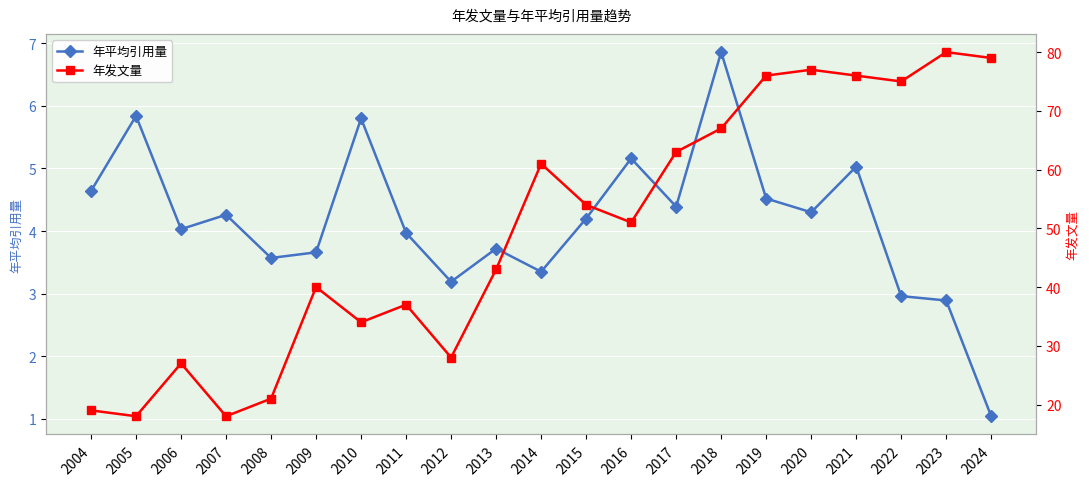

True or false: 年平均引用量 and 年发文量 cross at least once.

False